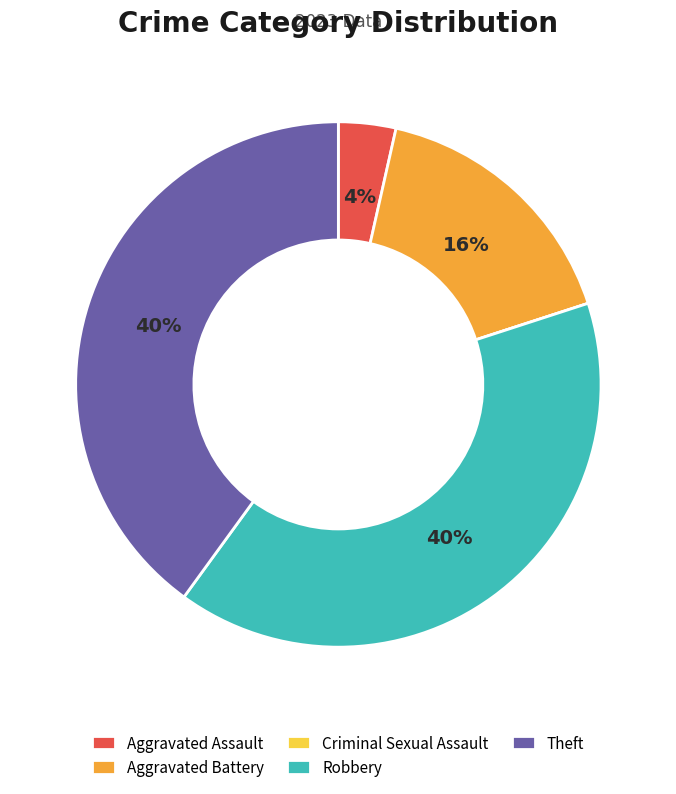

True or false: Aggravated Assault accounts for 4% of the total.

True